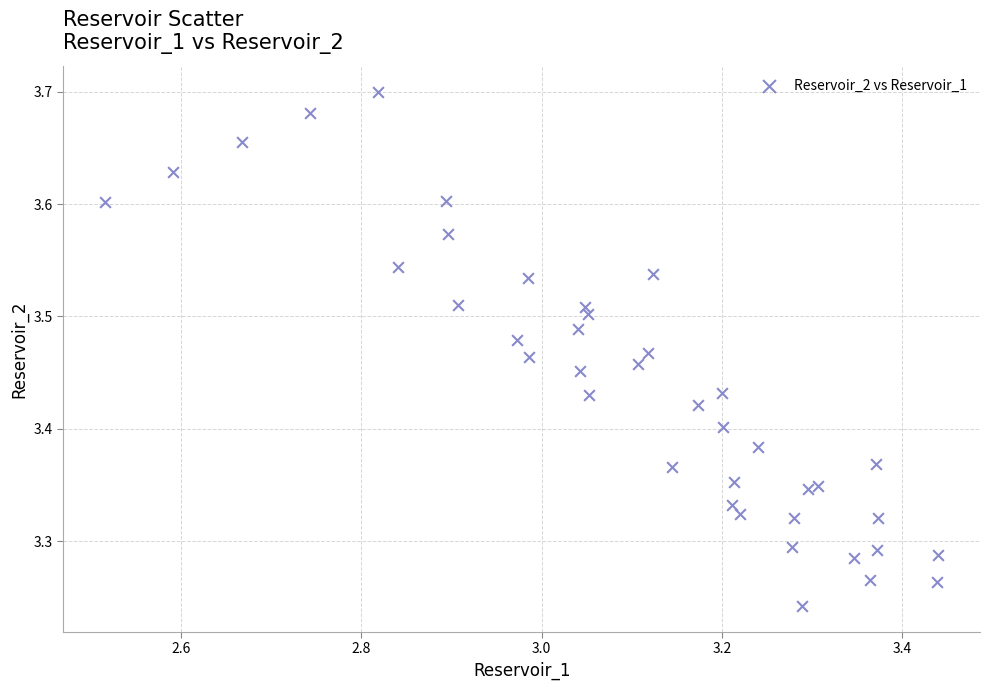

What is the range of X values (max minus min)?

0.9